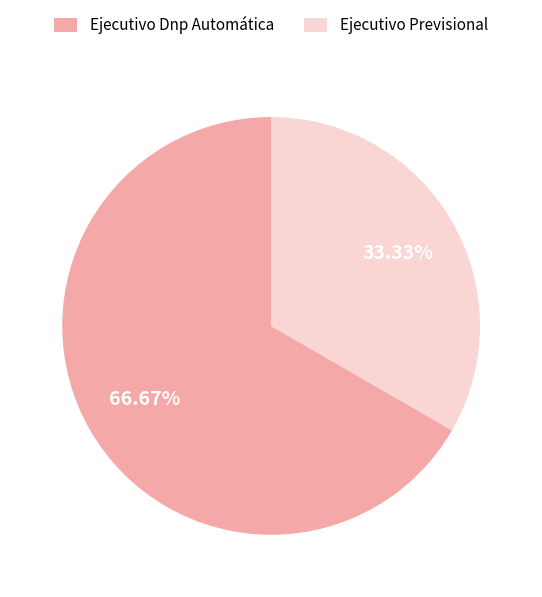

To the nearest percent, what is the combined percentage of Ejecutivo Dnp Automática and Ejecutivo Previsional?

100%